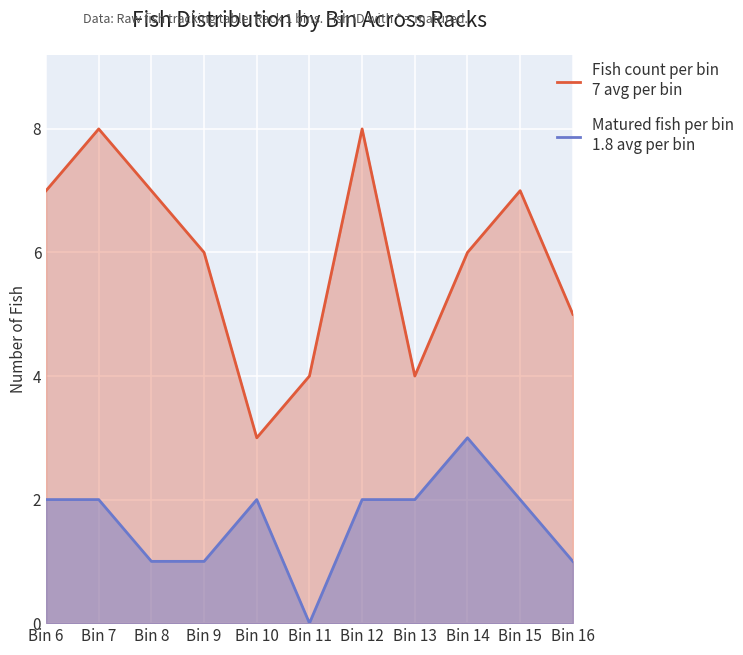

Does the chart display data point markers on the line(s)?

No